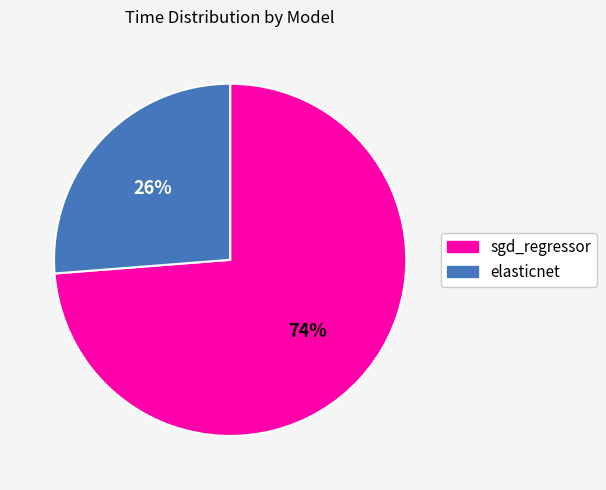

Which category accounts for the majority?

sgd_regressor